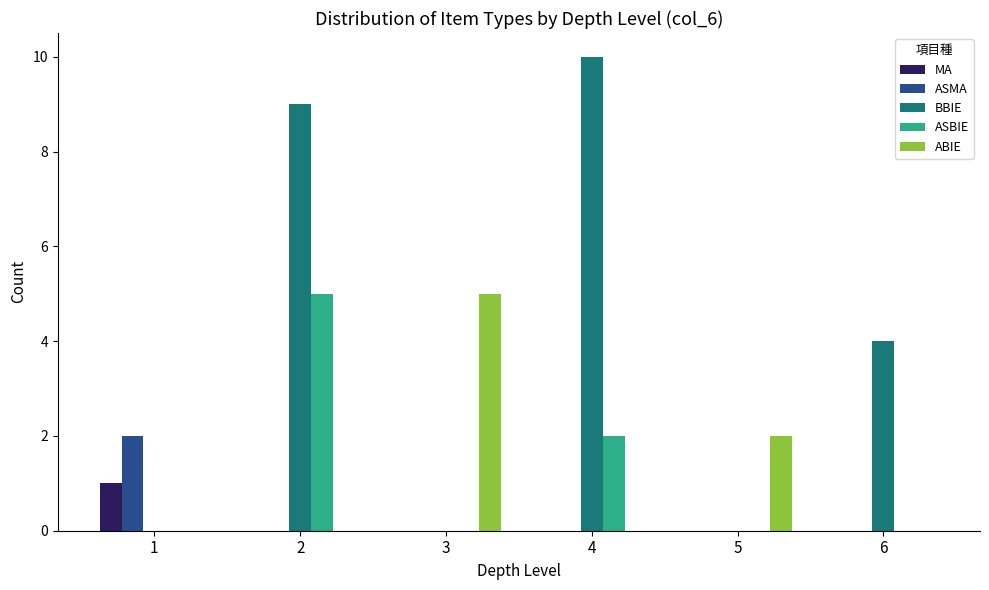

What is the spread (max minus min) of values at 5?

2